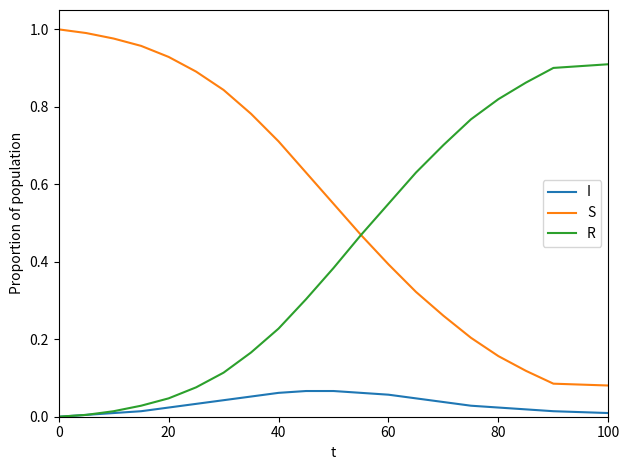

What are all the series names shown in the legend?

I, S, R